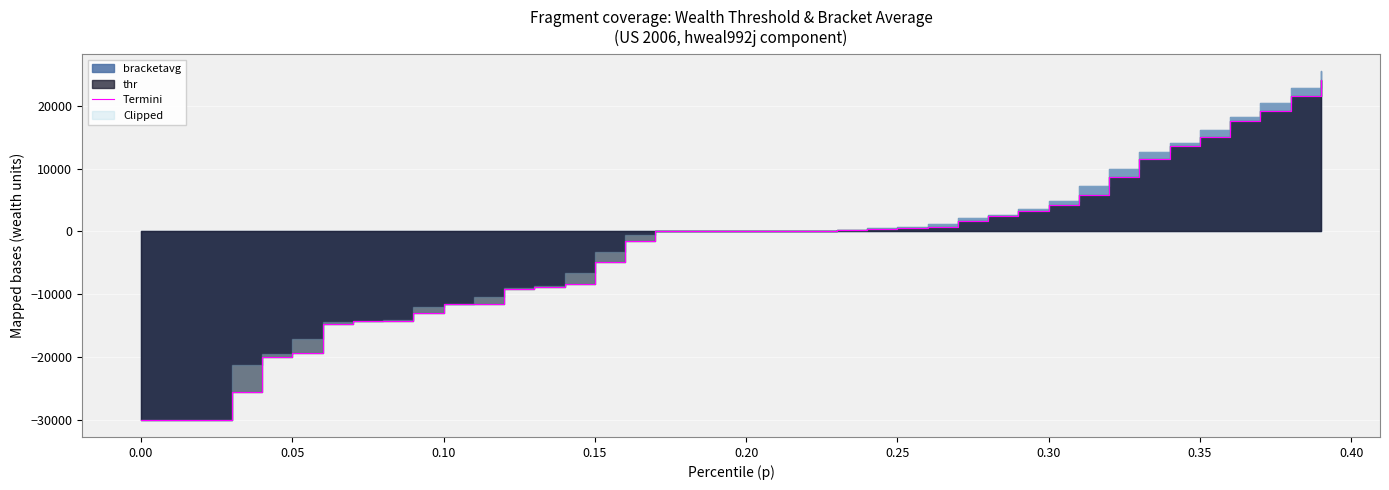

The value at 0.15 is -11342.5. True or false?

False